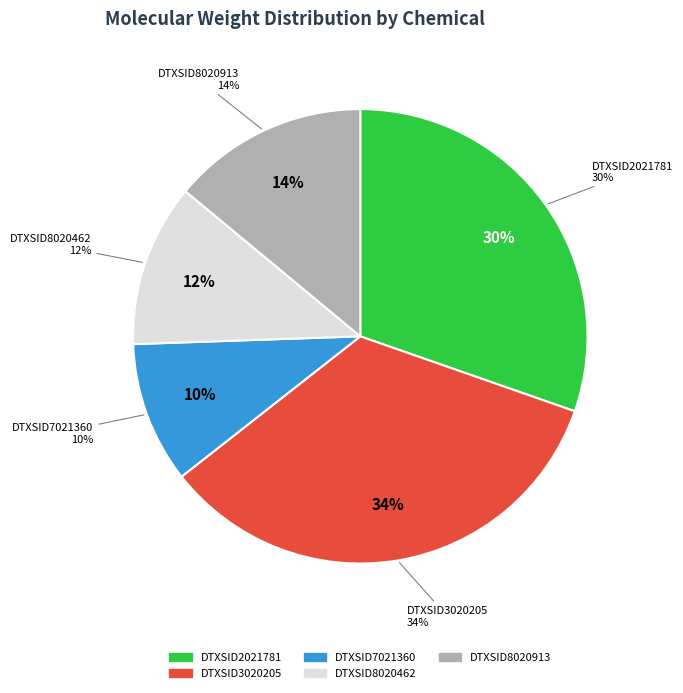

Which slice is the smallest?

DTXSID7021360